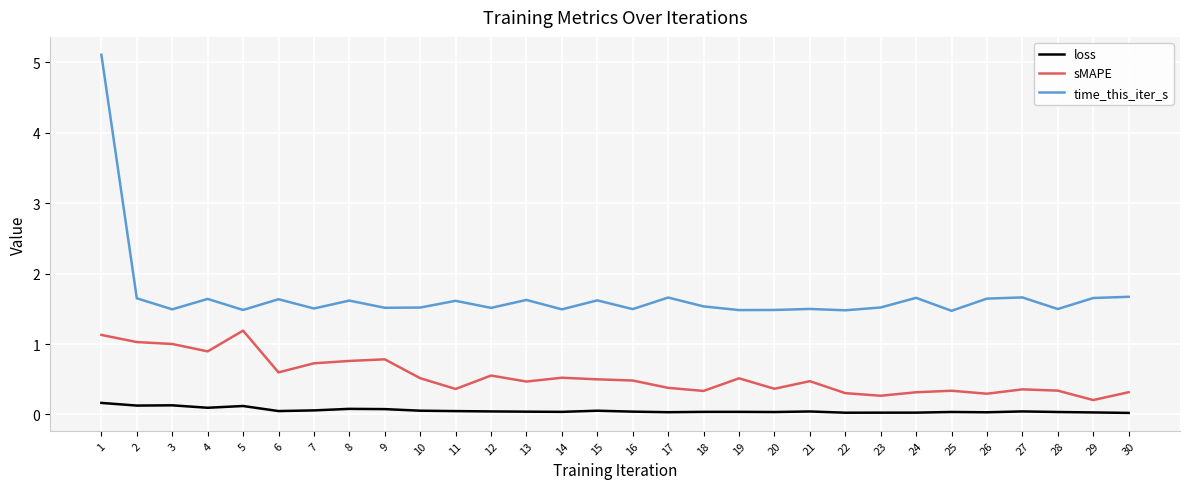

True or false: loss and sMAPE cross at least once.

False